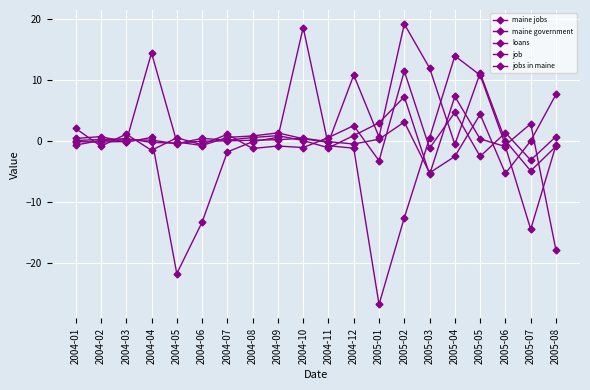

What is the value of the maine jobs point at the 13th from the left?

-3.3